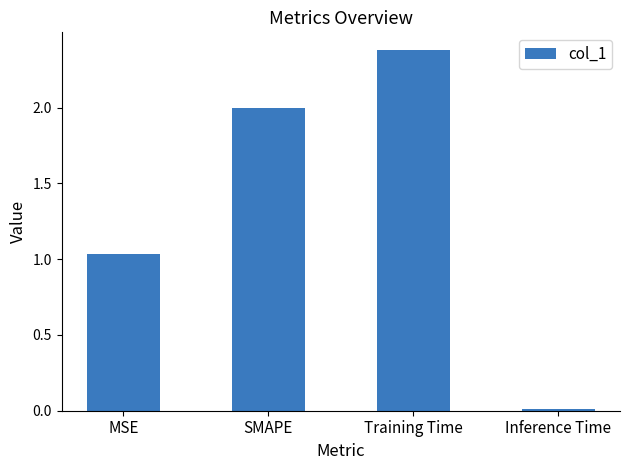

List the labels in order of value, largest first.

Training Time, SMAPE, MSE, Inference Time